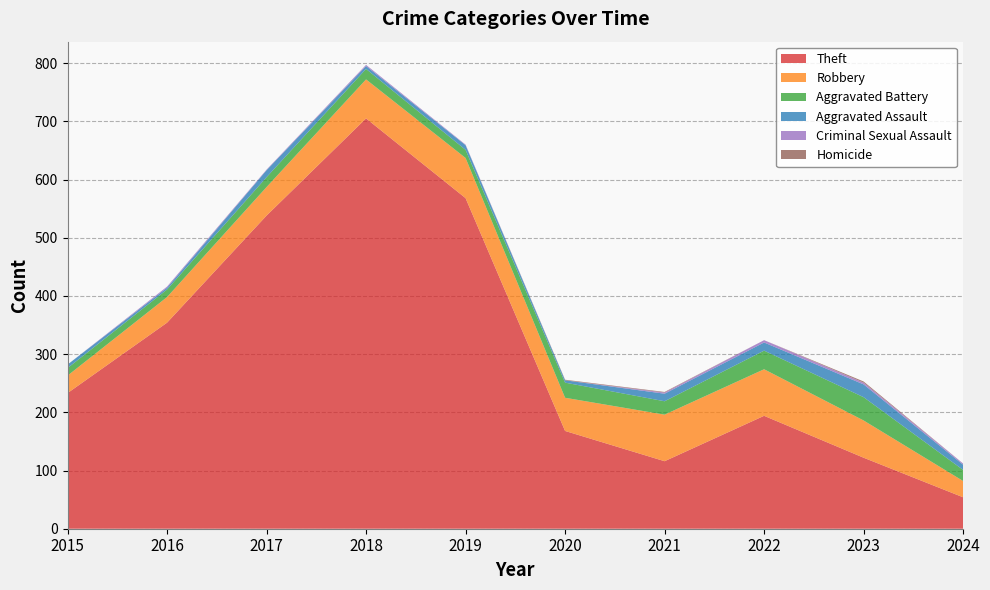

Reading left to right, what are all the values shown in this chart?

Theft: 2015=233	2016=354	2017=538	2018=705	2019=568	2020=168	2021=116	2022=194	2023=122	2024=54
Robbery: 2015=30	2016=44	2017=49	2018=67	2019=69	2020=57	2021=80	2022=80	2023=64	2024=28
Aggravated Battery: 2015=13	2016=13	2017=17	2018=18	2019=14	2020=26	2021=23	2022=32	2023=40	2024=19
Aggravated Assault: 2015=6	2016=3	2017=12	2018=5	2019=8	2020=4	2021=13	2022=14	2023=22	2024=9
Criminal Sexual Assault: 2015=0	2016=2	2017=1	2018=2	2019=1	2020=0	2021=2	2022=4	2023=3	2024=2
Homicide: 2015=0	2016=0	2017=0	2018=0	2019=0	2020=1	2021=1	2022=0	2023=2	2024=0